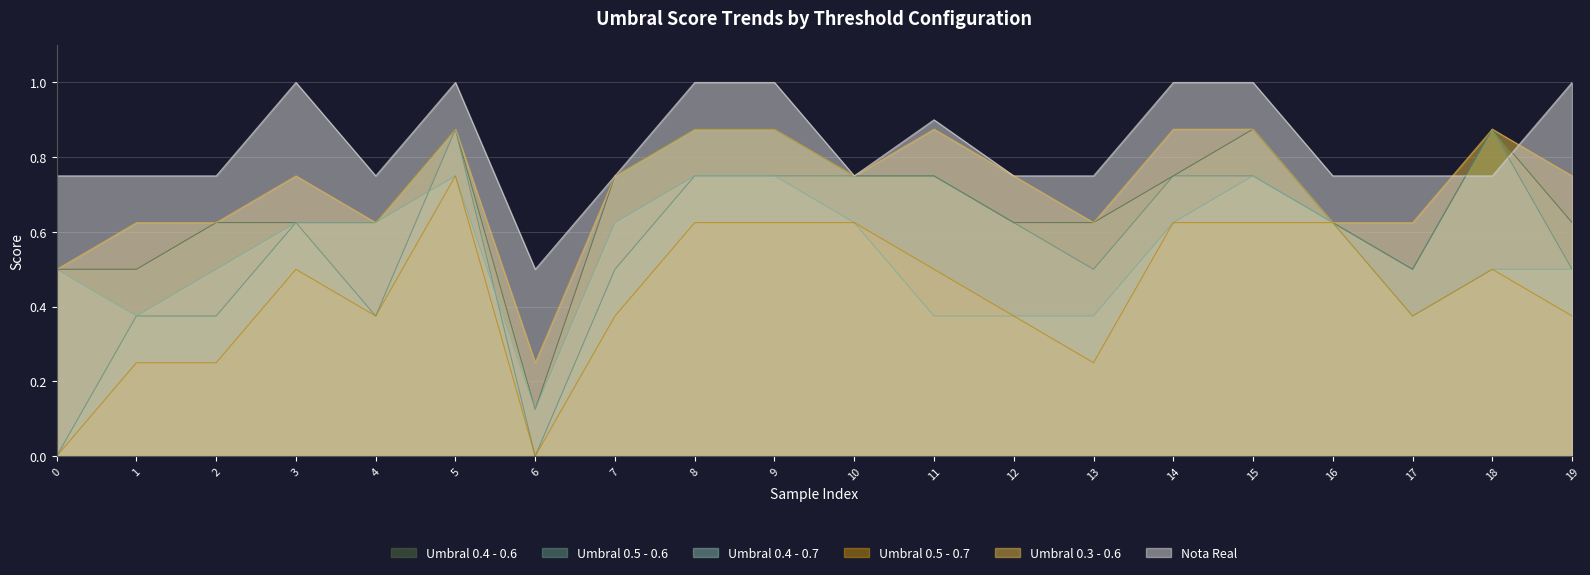

How many lines are shown in the chart?

6